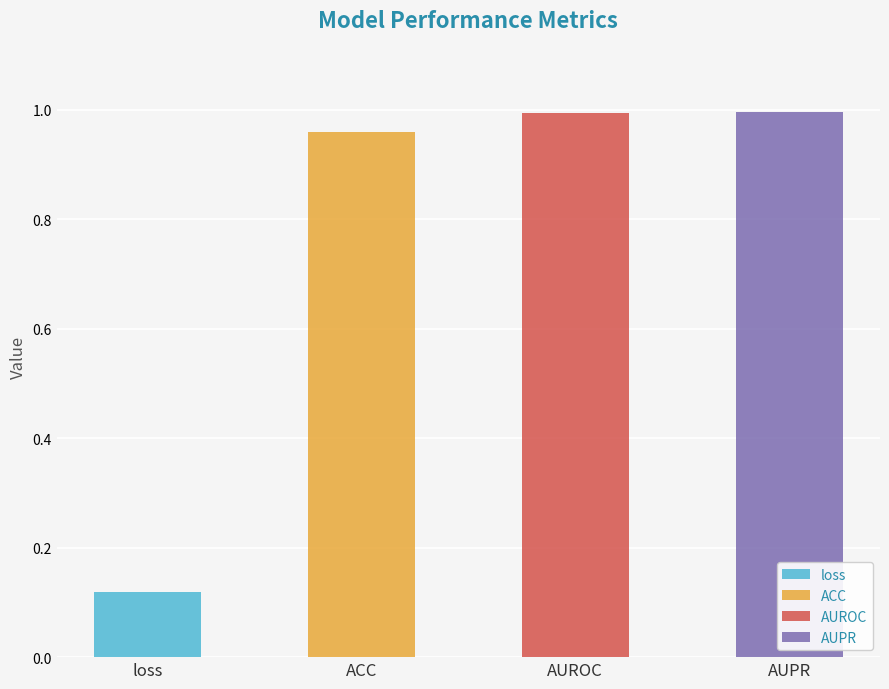

What is the change in value from loss to AUPR?

+0.9